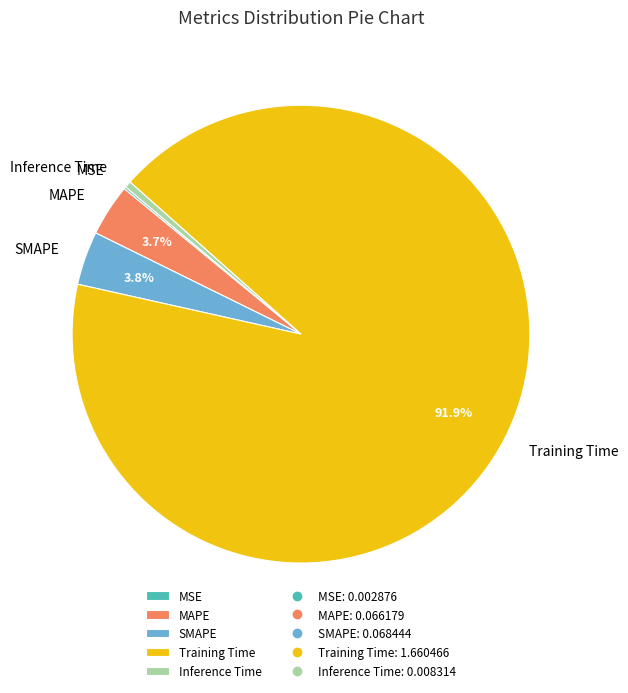

Do MAPE and Inference Time together represent more than half of the pie?

No